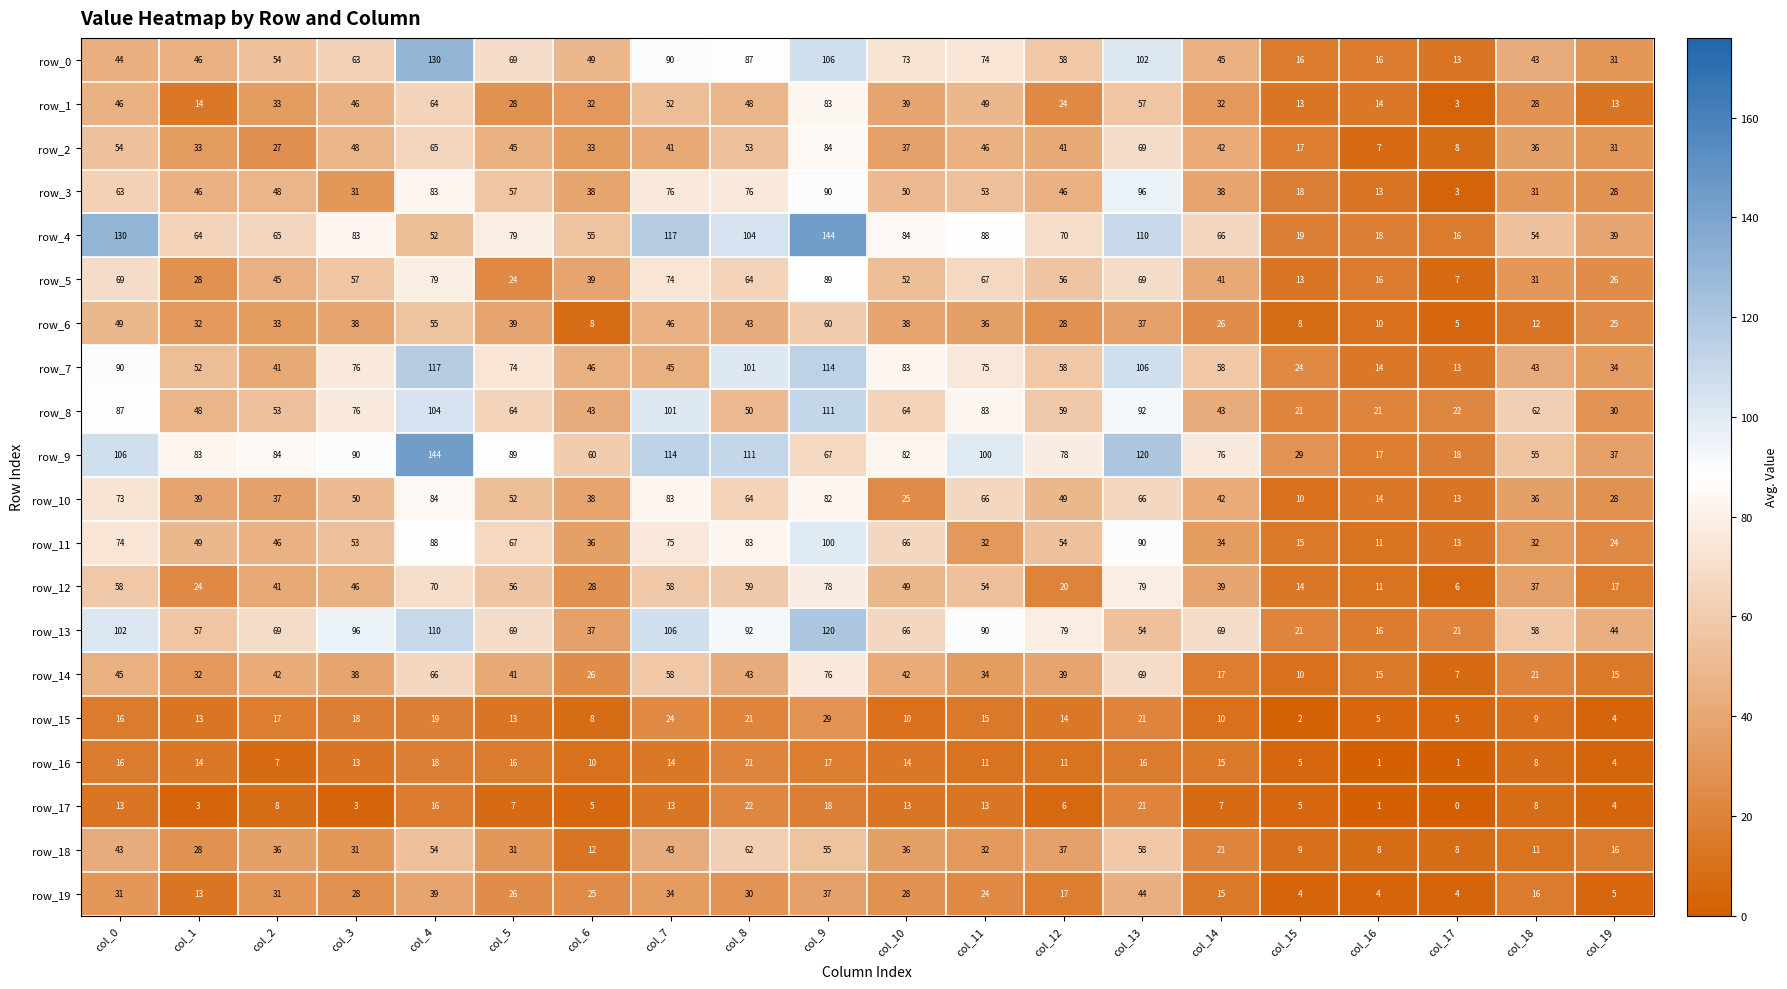

Which category has the lowest value in the row_5 series?

col_17